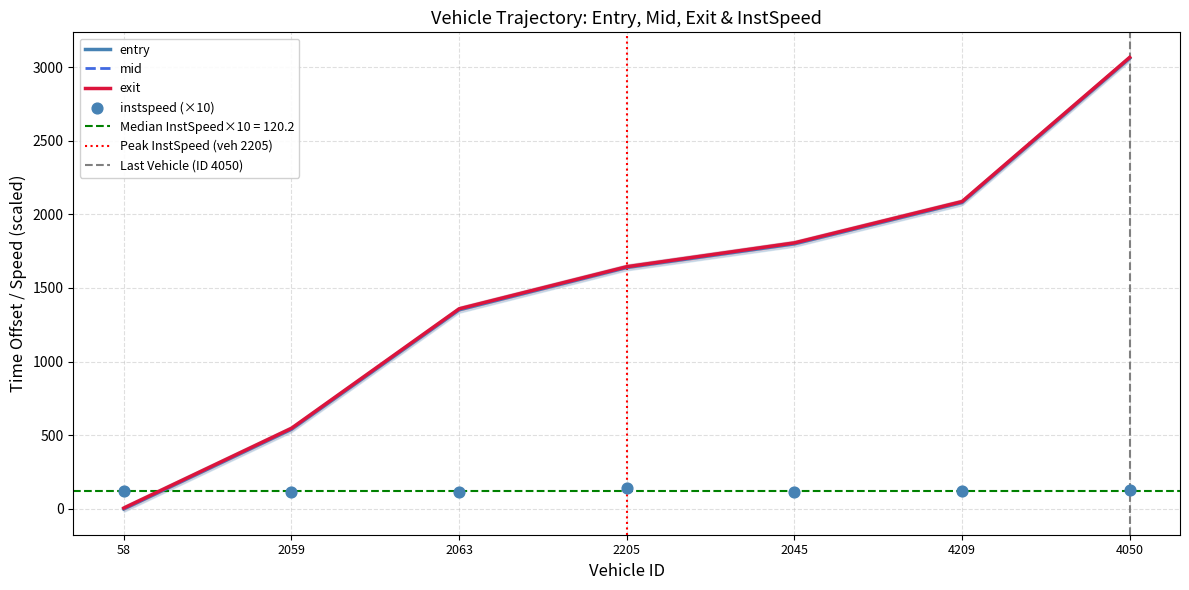

Which series contains the lowest Y value?

entry